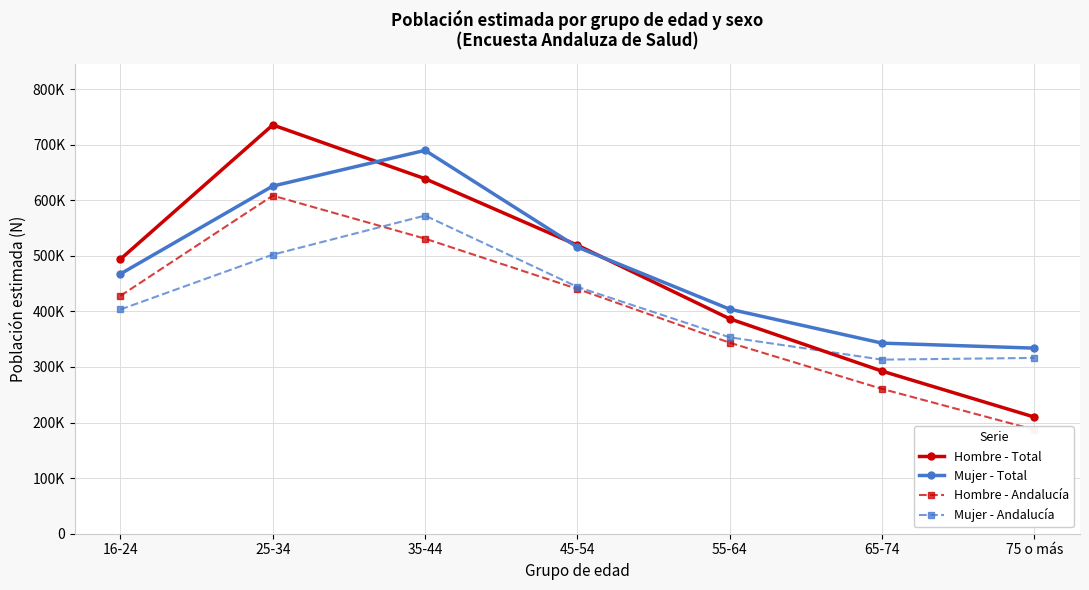

What is the approximate value of Hombre - Total at 16-24, to the nearest 100?

494100